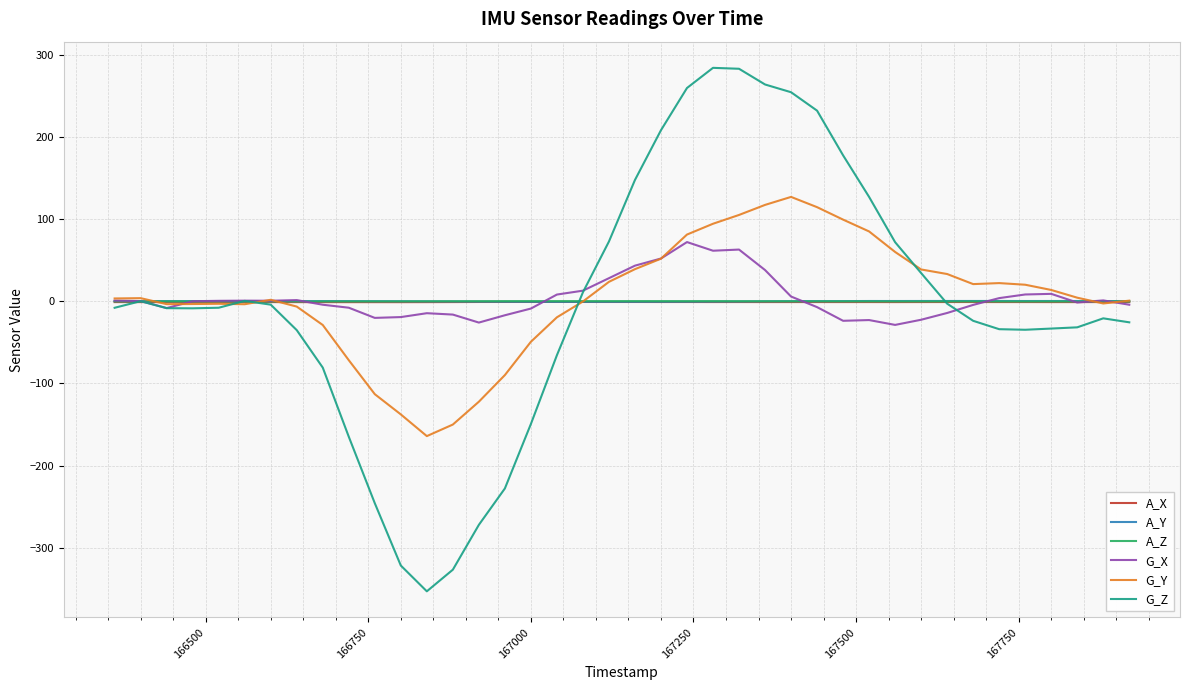

What is the minimum value for G_Y?

-164.0